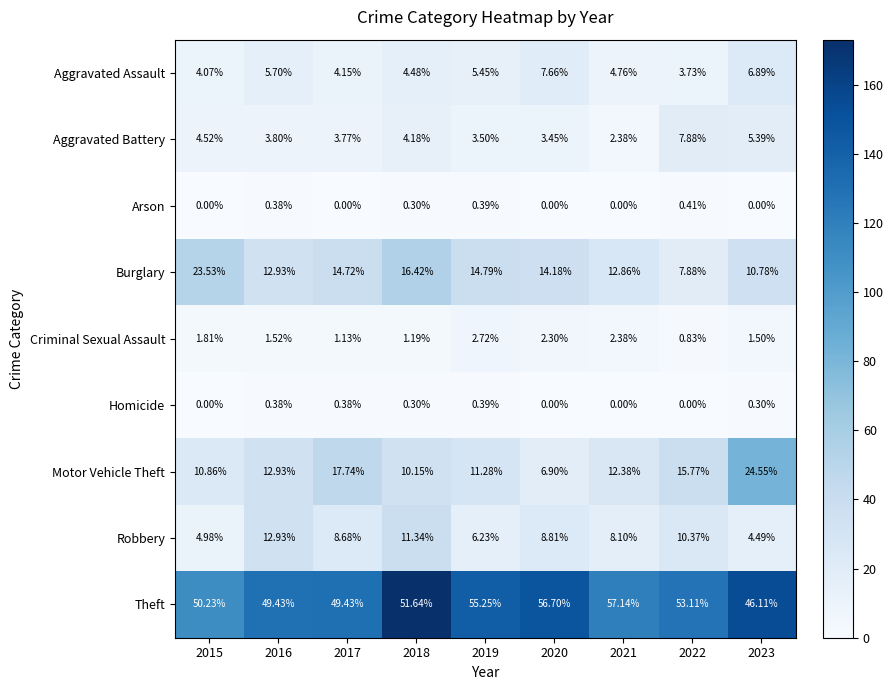

Rank the series at 2017 from lowest to highest value.

Arson, Homicide, Criminal Sexual Assault, Aggravated Battery, Aggravated Assault, Robbery, Burglary, Motor Vehicle Theft, Theft